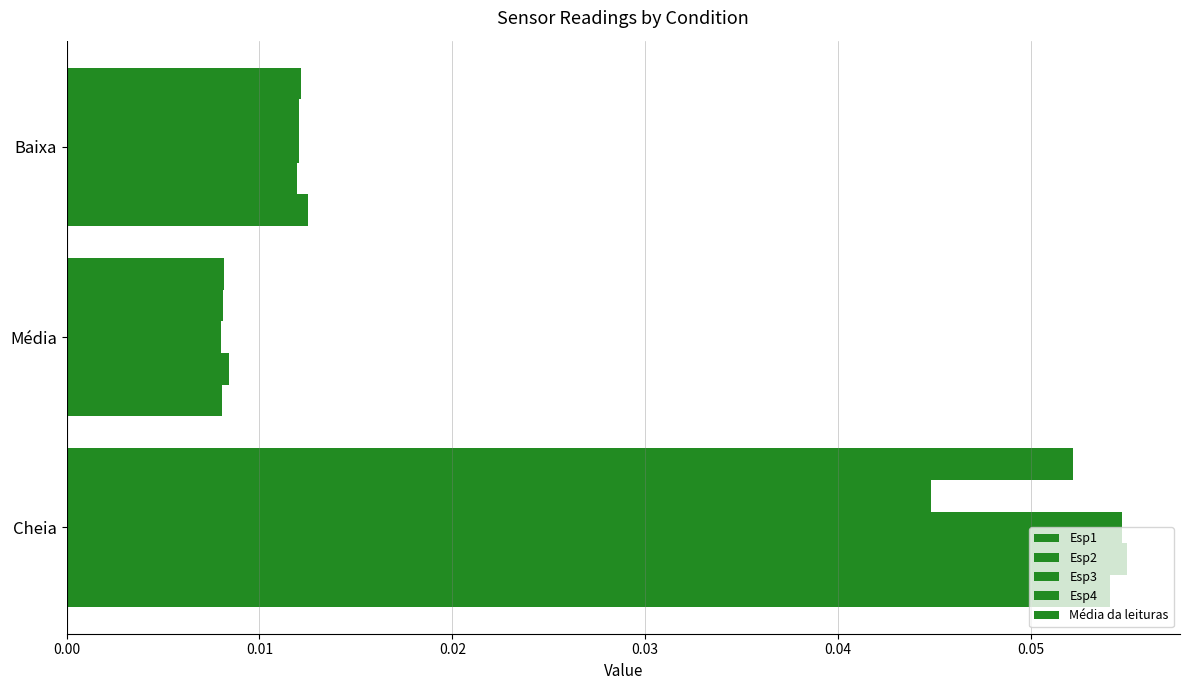

How many categories are shown in the chart?

3